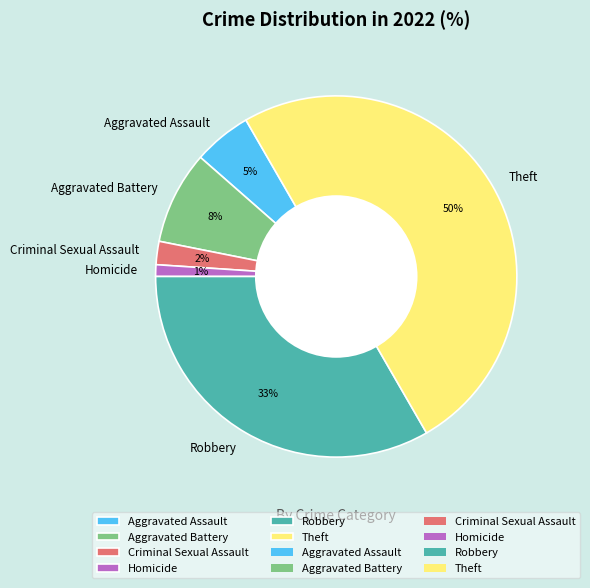

Count the number of slices in the pie.

6